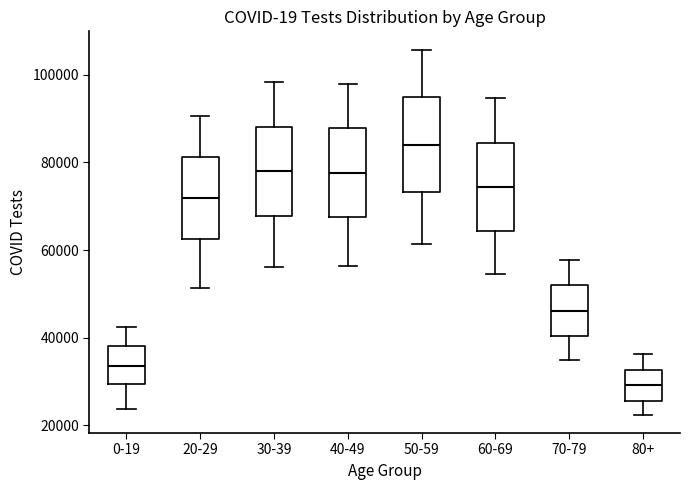

Which box has the lowest median line?

80+